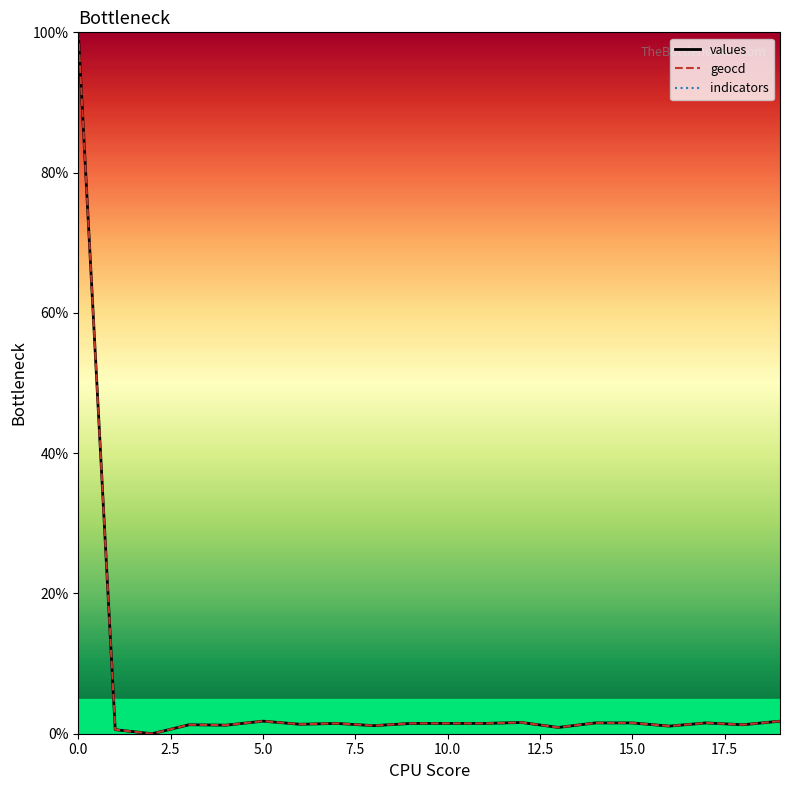

What is the difference between the values values at 12.5 and 10.0?

0.6